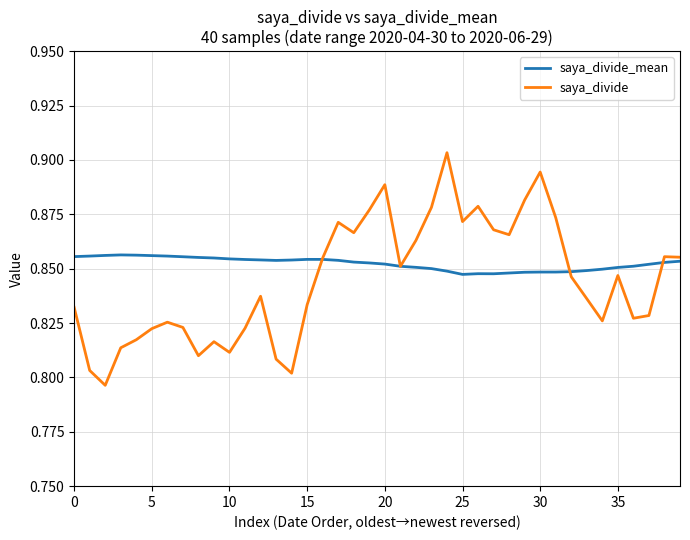

Count the saya_divide_mean values in the range 0 to 1.

40